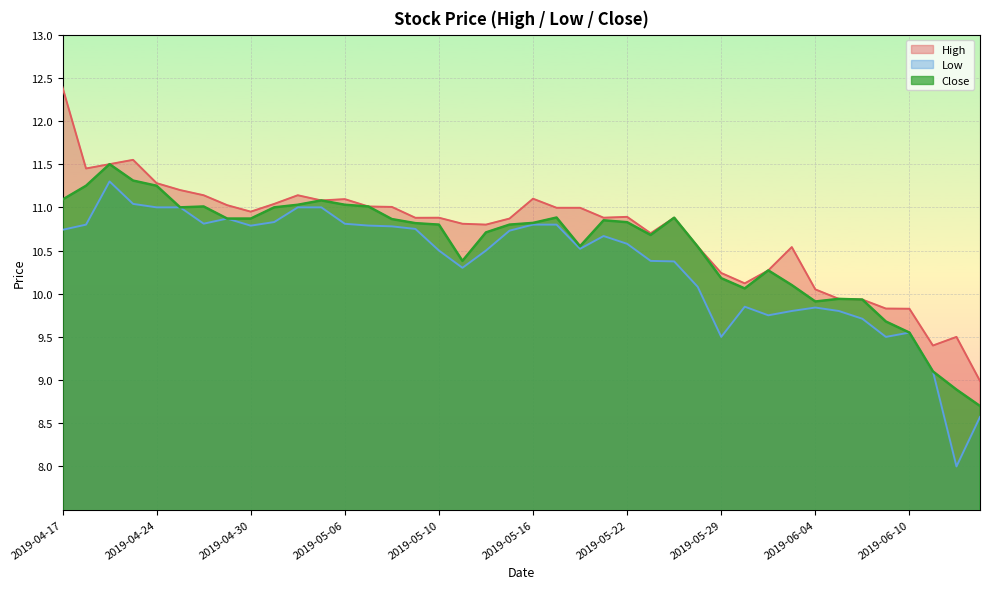

Is the value of High at 2019-04-22 greater than the value of Close at 2019-05-08?

Yes